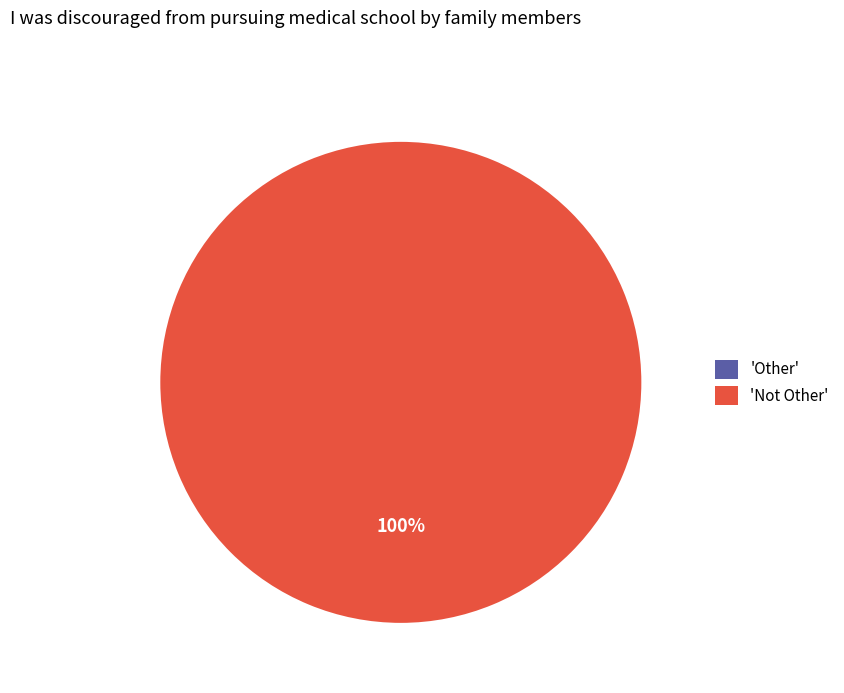

The Other slice represents 0% of the pie. True or false?

True